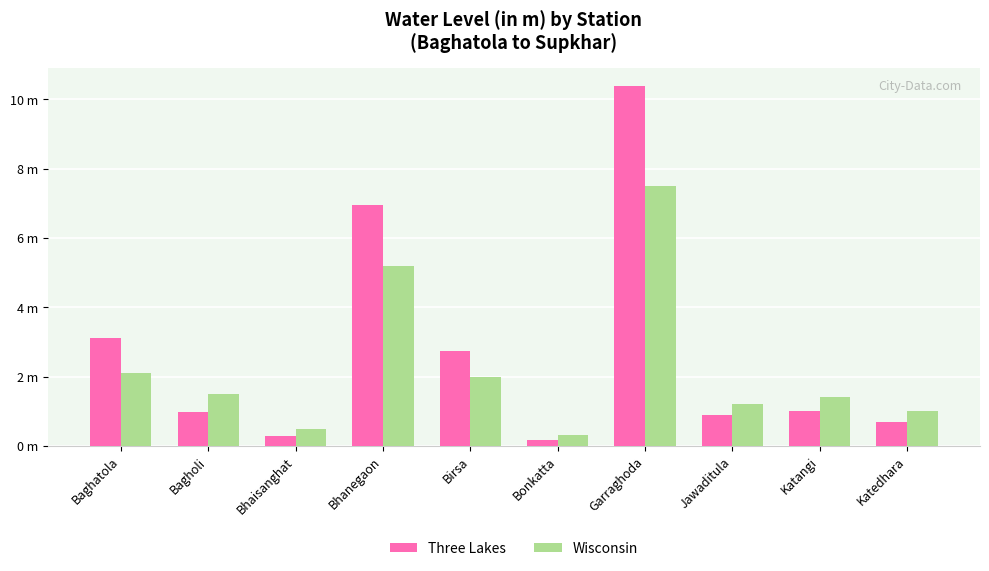

List the series in order of their peak value, highest first.

Three Lakes, Wisconsin